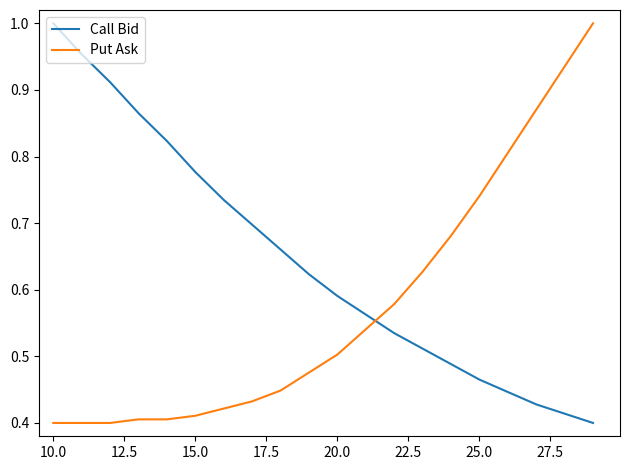

Which series ends up on top after the final intersection of Put Ask and Call Bid?

Put Ask